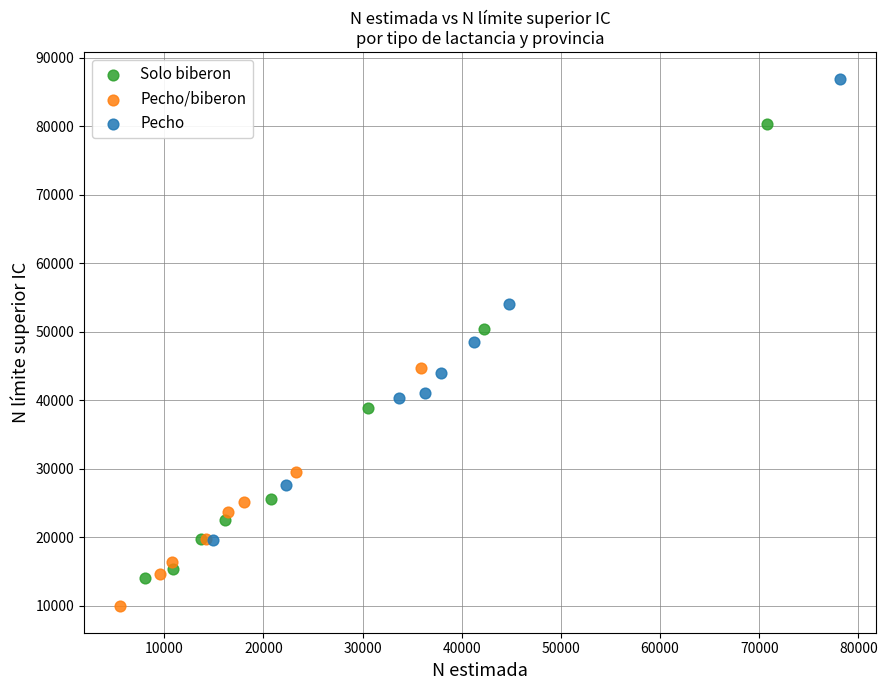

Which series reaches the minimum Y coordinate?

Pecho/biberon